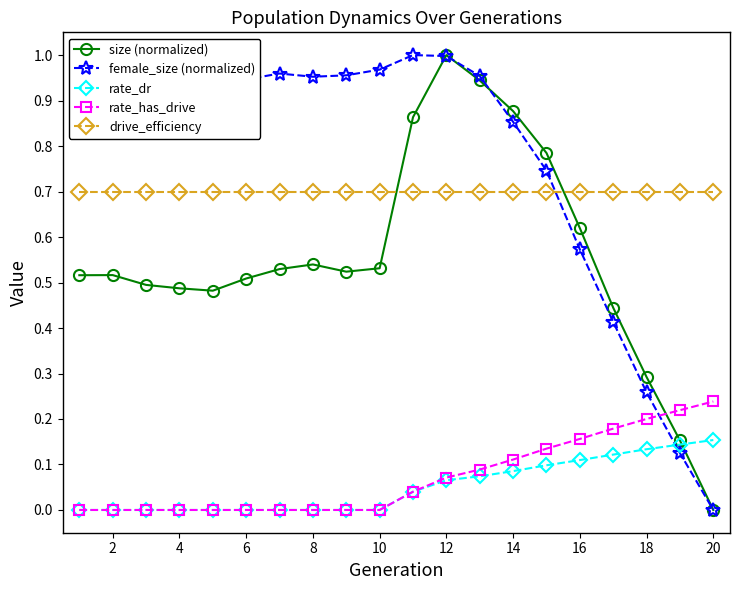

True or false: size (normalized) has more than 0 points higher than both neighbors.

True